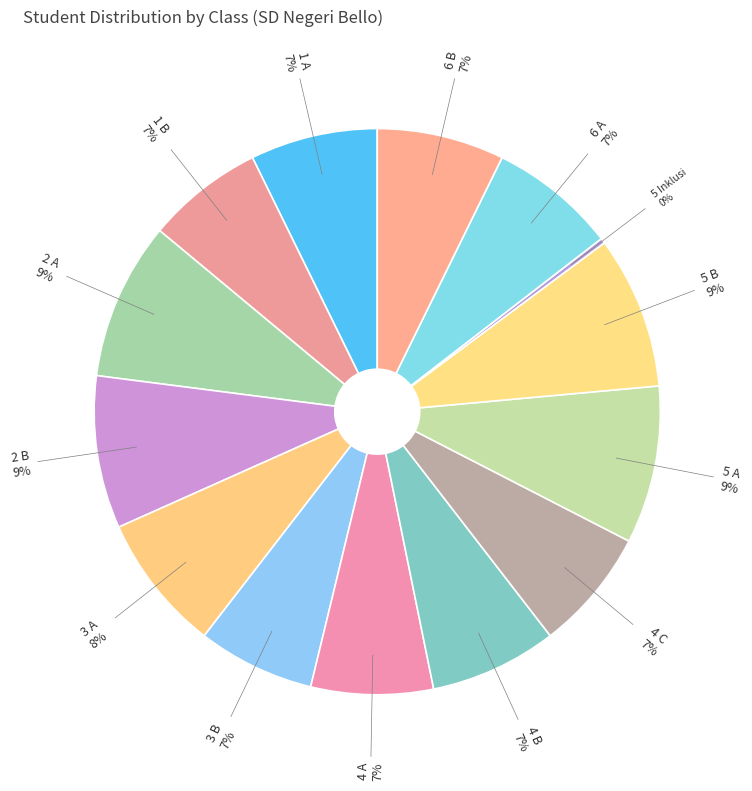

Is there any slice that represents more than half of the pie?

No